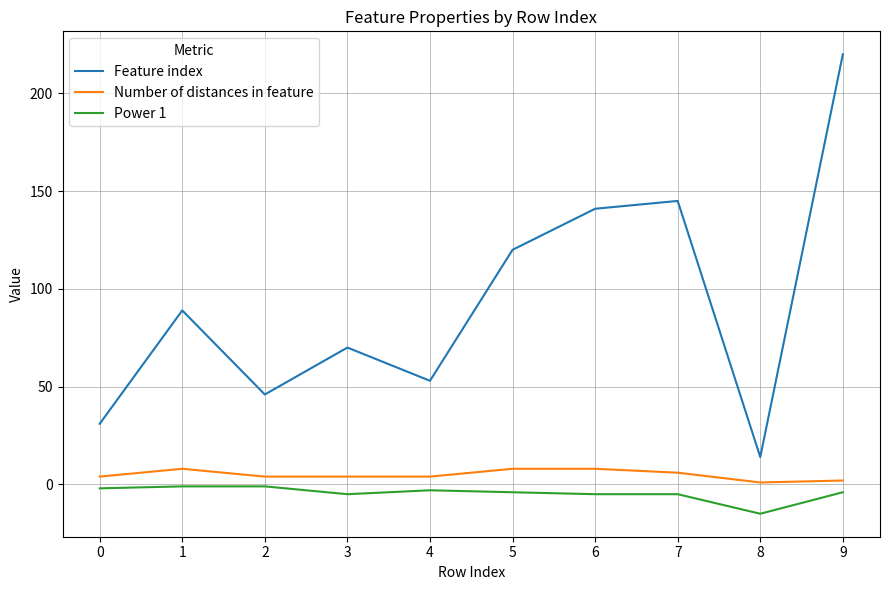

Which series has the largest range (max minus min)?

Feature index